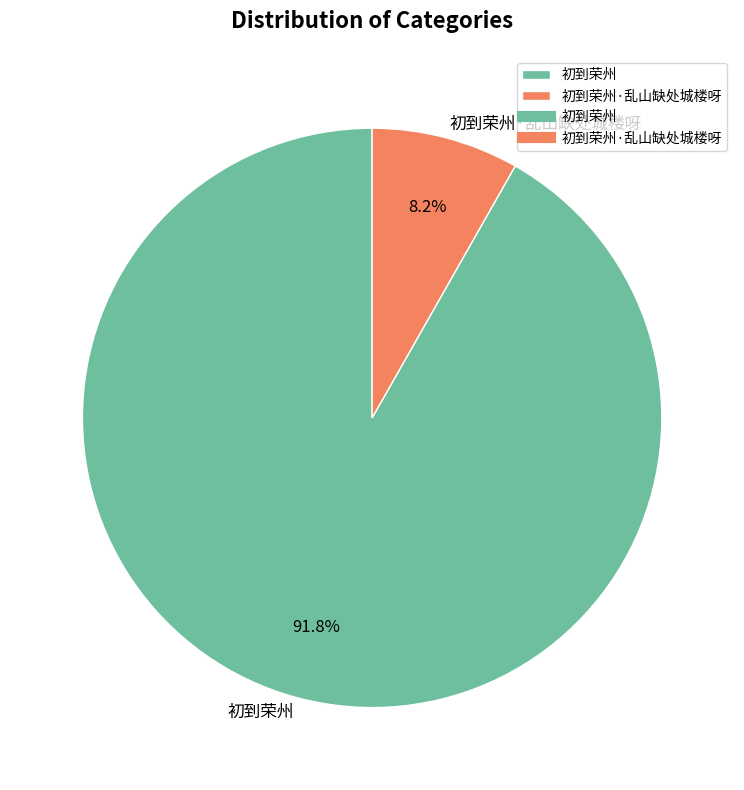

Is it true that 初到荣州·乱山缺处城楼呀 is 8% of the pie?

True